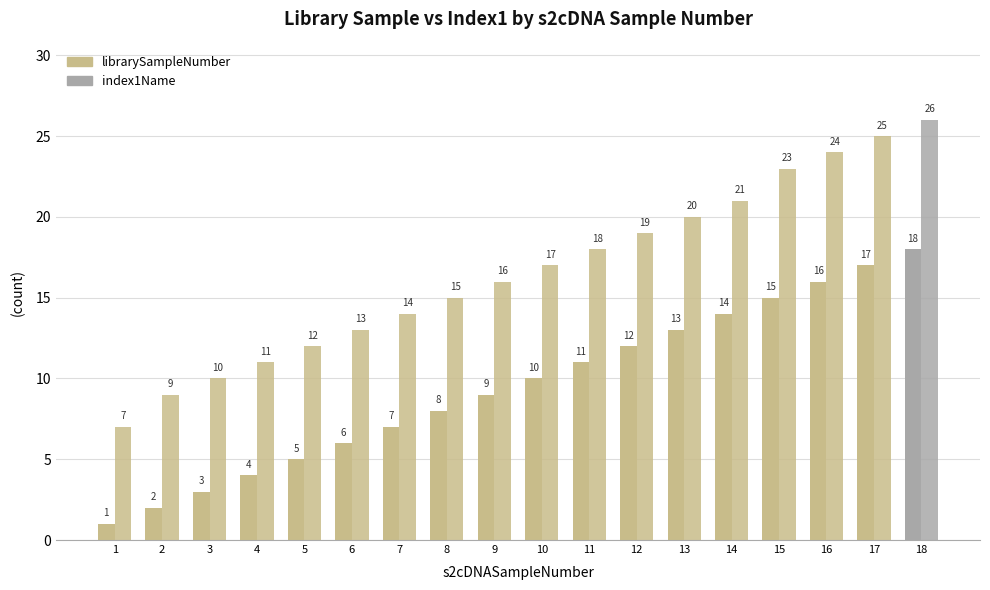

How many data points in index1Name are less than 17?

9